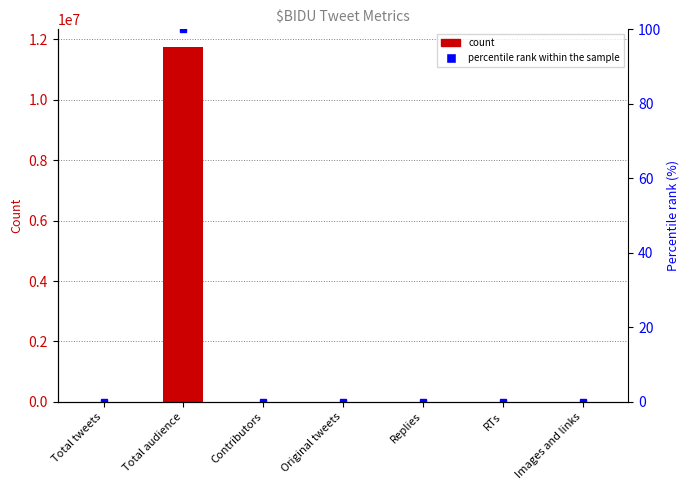

What is the approximate value of $BIDU at Images and links?

1326.0